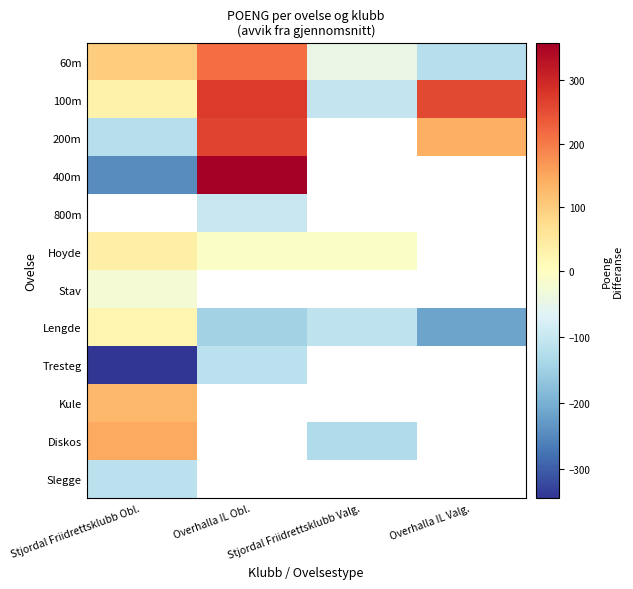

At which label does Kule reach its peak?

Stjordal Friidrettsklubb Obl.